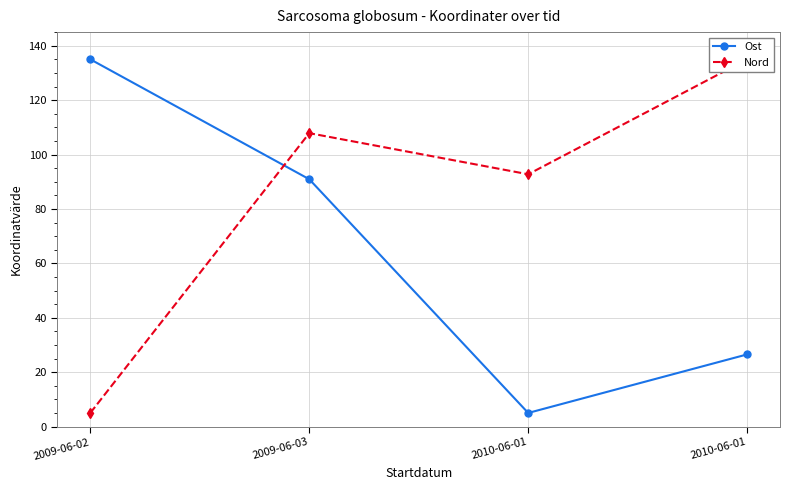

The value of Nord at 2009-06-02 is 5.0. True or false?

True